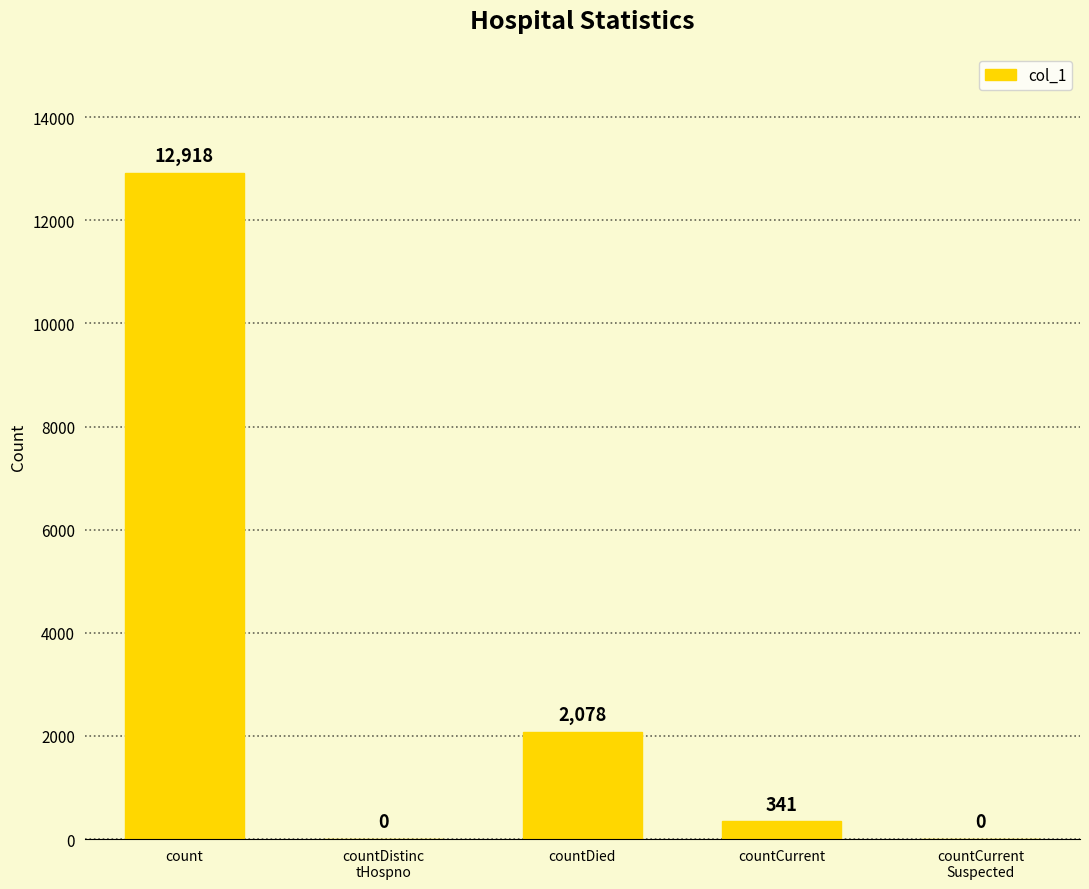

Reading right to left, extract all data points from this chart.

countCurrent
Suspected=0	countCurrent=341	countDied=2078	countDistinc
tHospno=0	count=12918